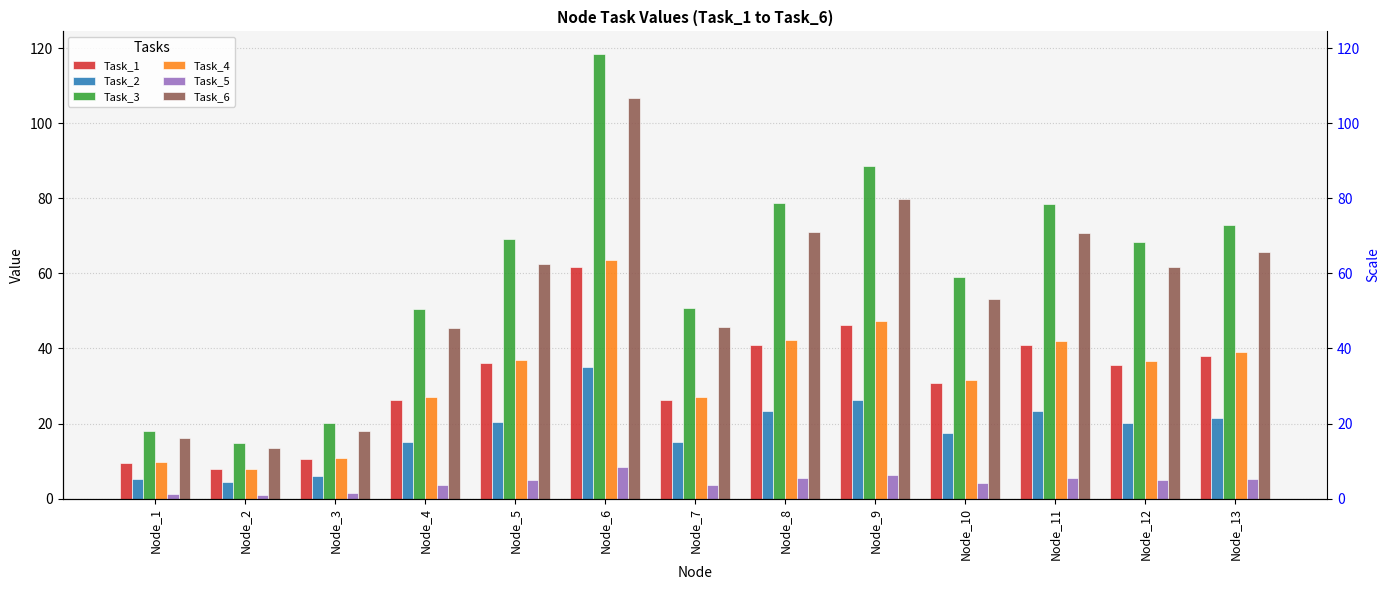

What is the minimum value for Task_1?

7.8